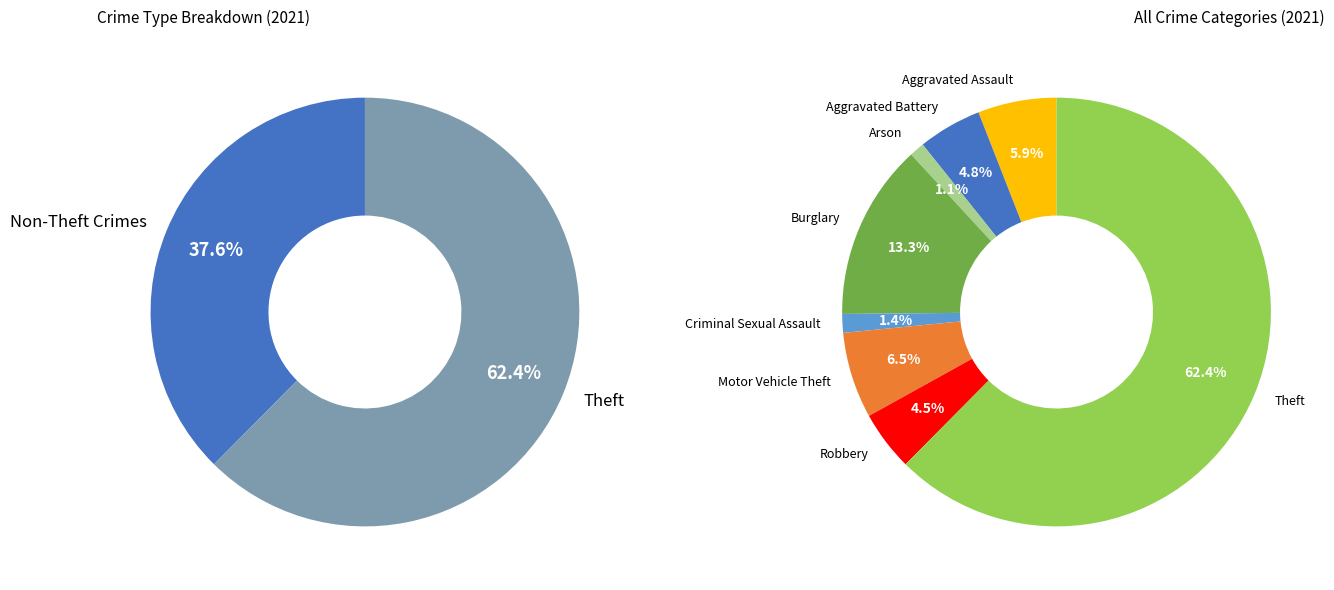

To the nearest percent, what percentage of the pie is Motor Vehicle Theft?

6%